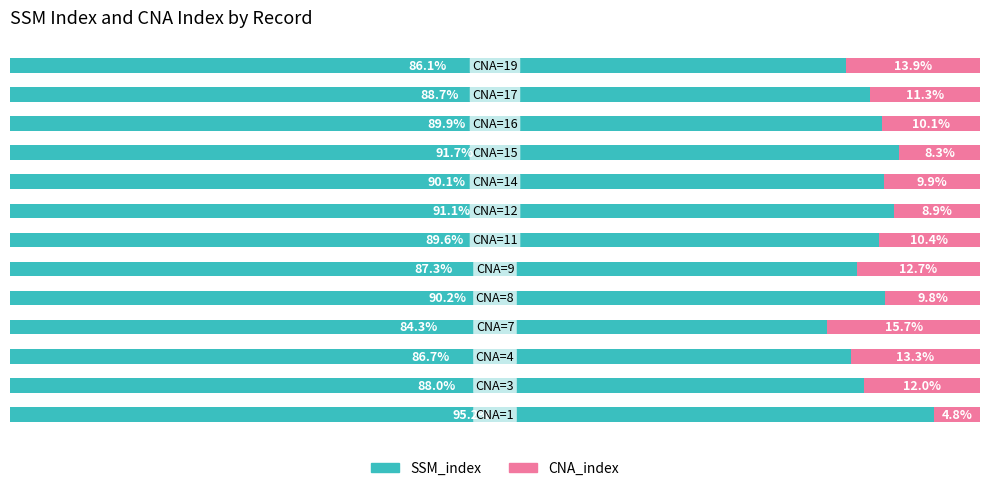

What is the difference between the maximum and minimum values in the SSM_index series?

11.0